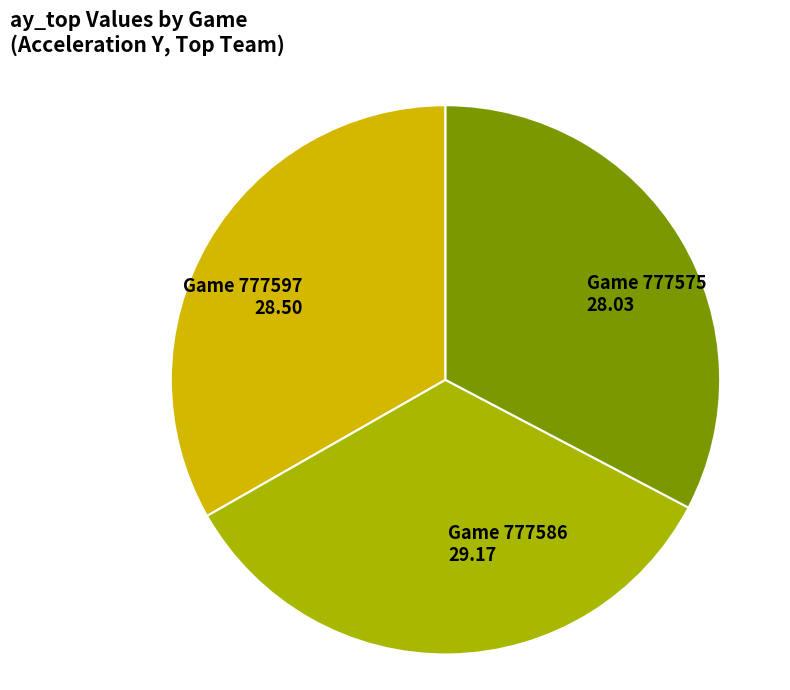

Does any single category account for the majority?

No